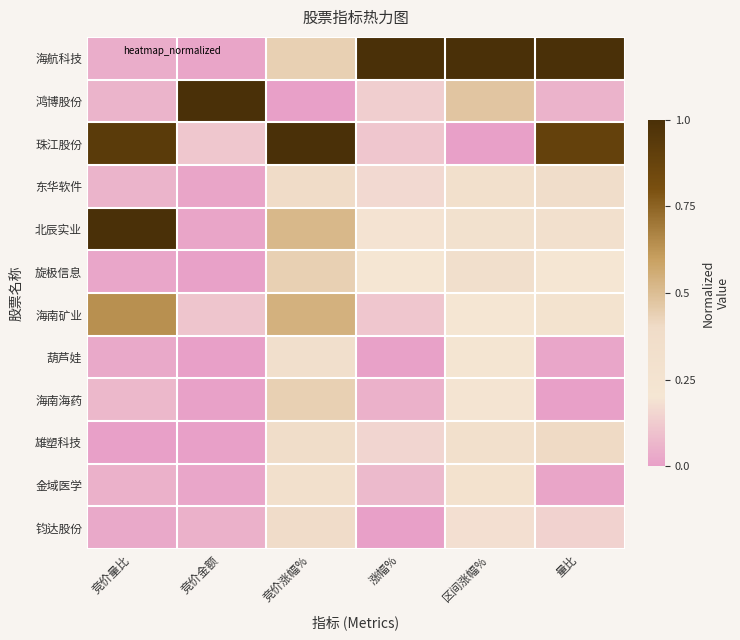

At 区间涨幅%, list the series in order from smallest to largest.

珠江股份, 钧达股份, 海南海药, 海南矿业, 葫芦娃, 金域医学, 北辰实业, 雄塑科技, 东华软件, 旋极信息, 鸿博股份, 海航科技